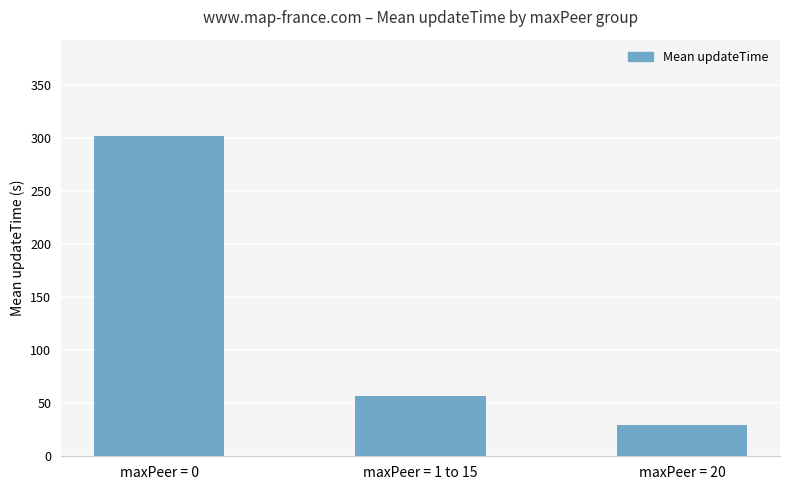

Which label corresponds to the smallest value in the chart?

maxPeer = 20